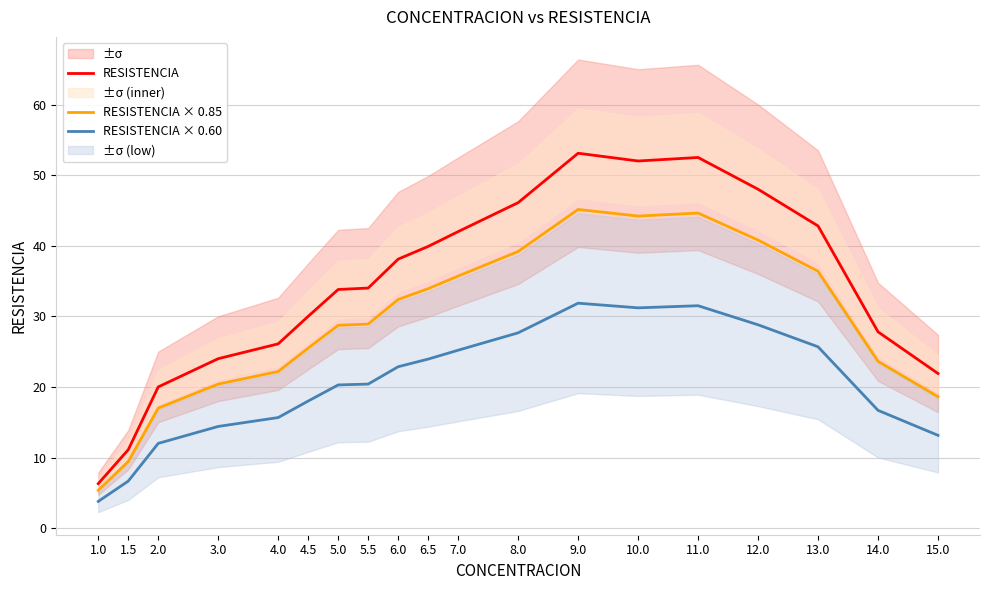

What is the label of the 14th point from the left?

10.0